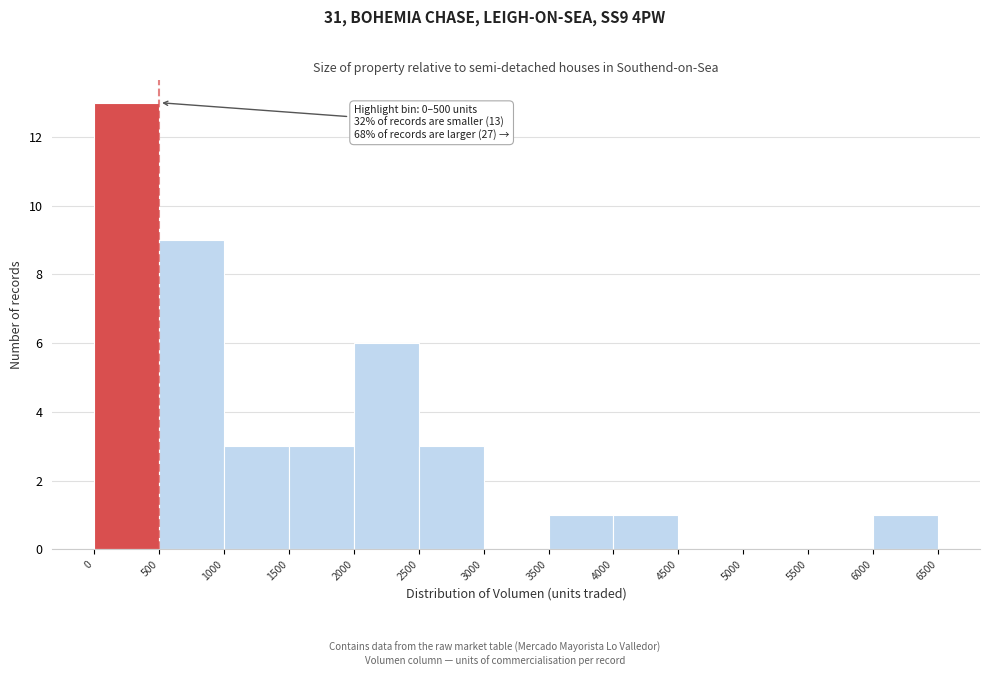

Which range on the x-axis has the tallest bar?

0 to 500